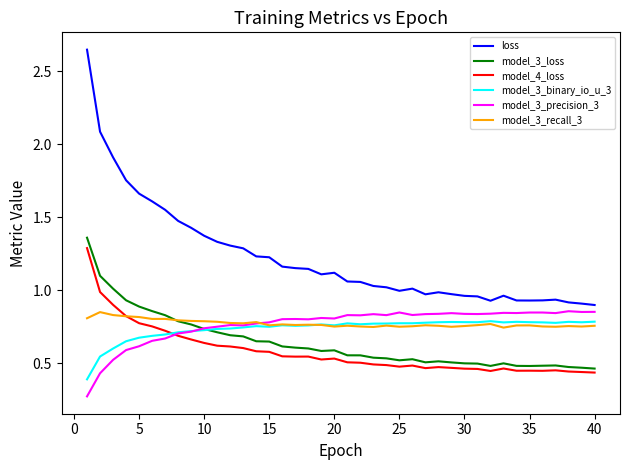

In loss, how many points are higher than both neighbors (excluding endpoints)?

5